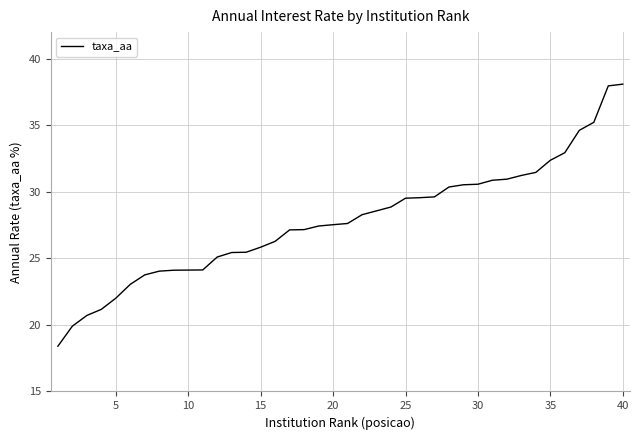

What is the difference between the maximum and minimum values?

19.7